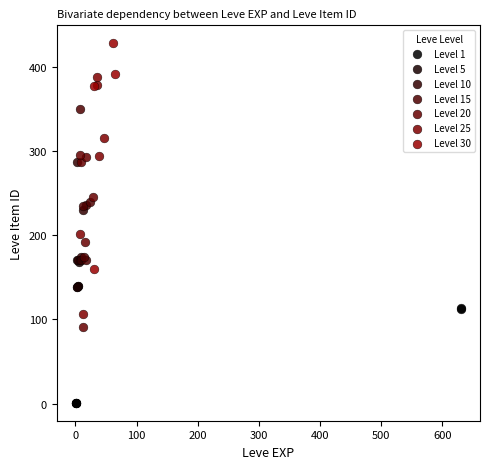

Which series contains the highest Y value?

Level 30